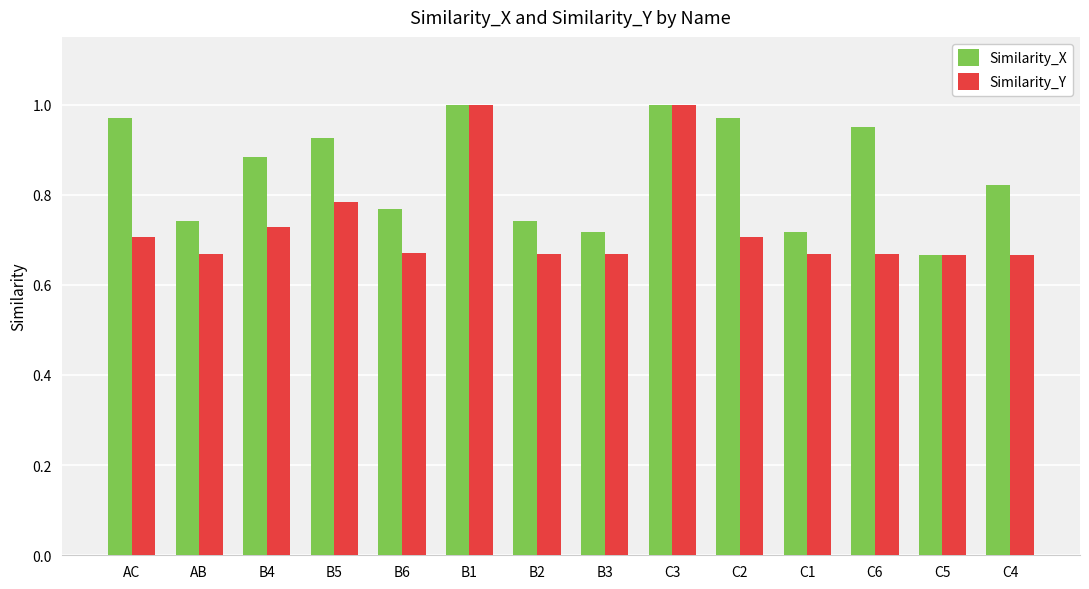

What is the difference between the second highest and minimum values in the Similarity_X series?

0.3